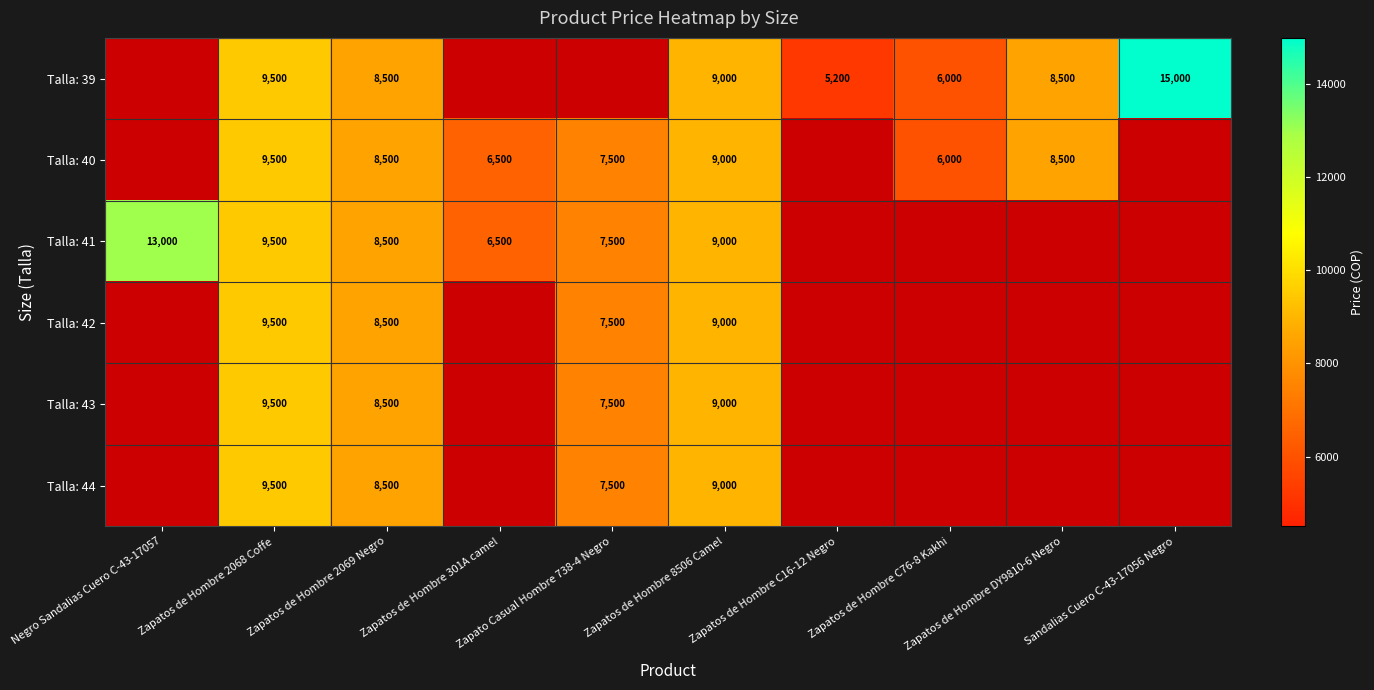

At which category does the chart reach its minimum across all series?

Zapatos de Hombre C16-12 Negro